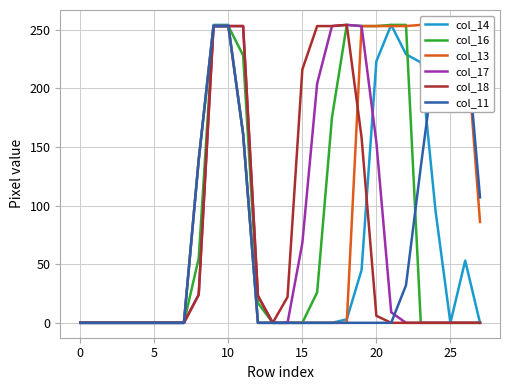

How many interior local valleys does the col_14 series have?

1